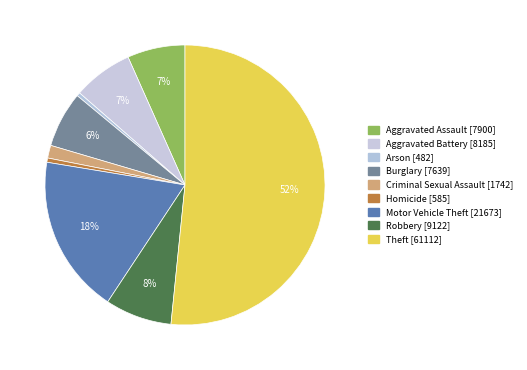

How many slices are in this pie chart?

9